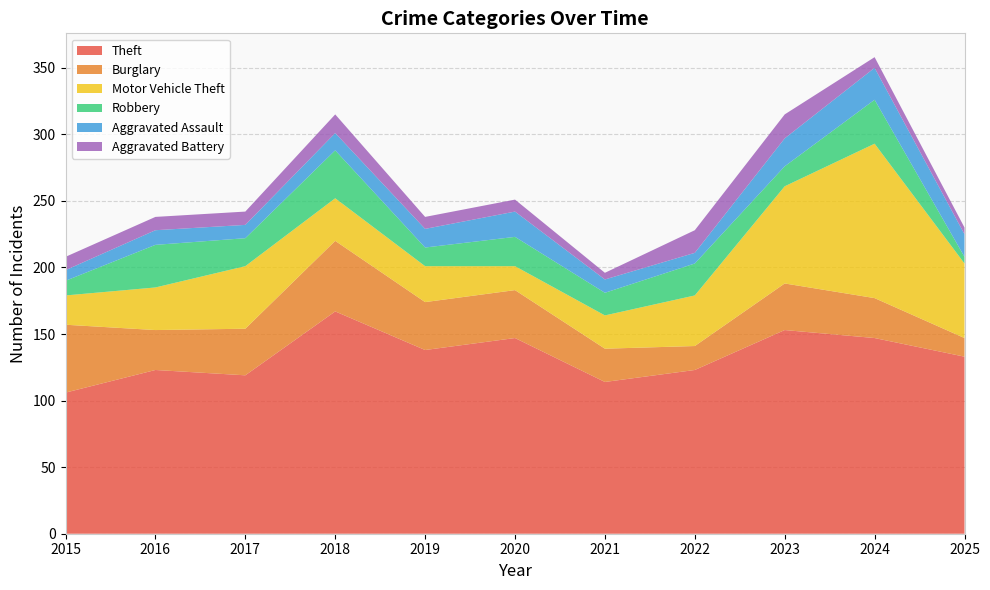

Reading left to right, transcribe all the data shown in this chart.

Theft: 106	123	119	167	138	147	114	123	153	147	133
Burglary: 51	30	35	53	36	36	25	18	35	30	14
Motor Vehicle Theft: 22	32	47	32	27	18	25	38	73	116	56
Robbery: 11	32	21	36	14	22	17	24	15	33	5
Aggravated Assault: 8	11	10	13	14	19	10	8	21	24	17
Aggravated Battery: 10	10	10	14	9	9	5	17	18	8	5